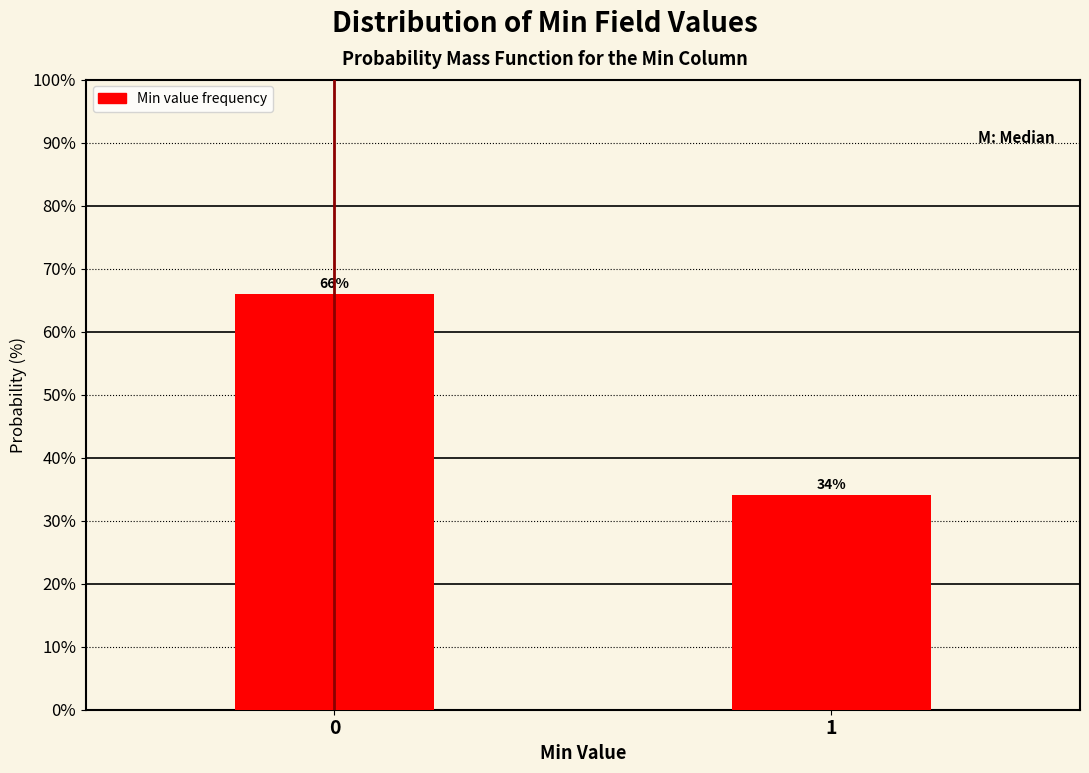

Reading left to right, transcribe all the data shown in this chart.

0=66	1=34